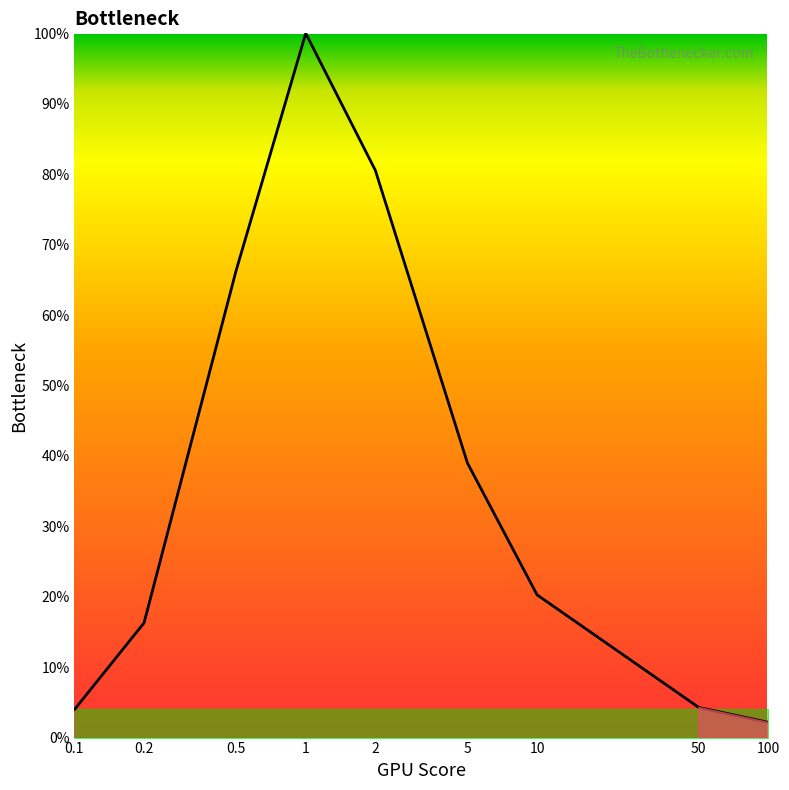

True or false: there are more than 1 points higher than both neighbors.

False